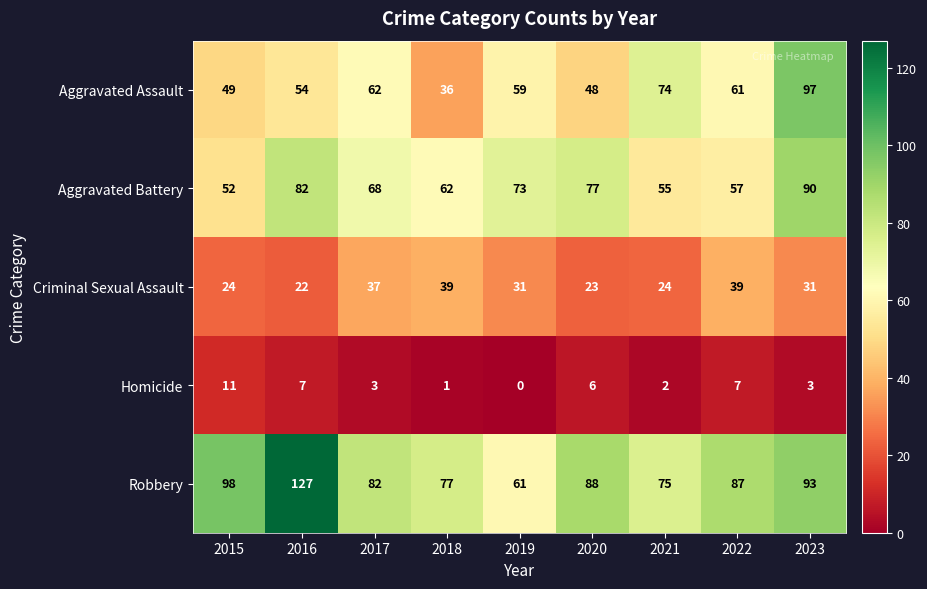

The Criminal Sexual Assault series shows 31 at 2019. True or false?

True